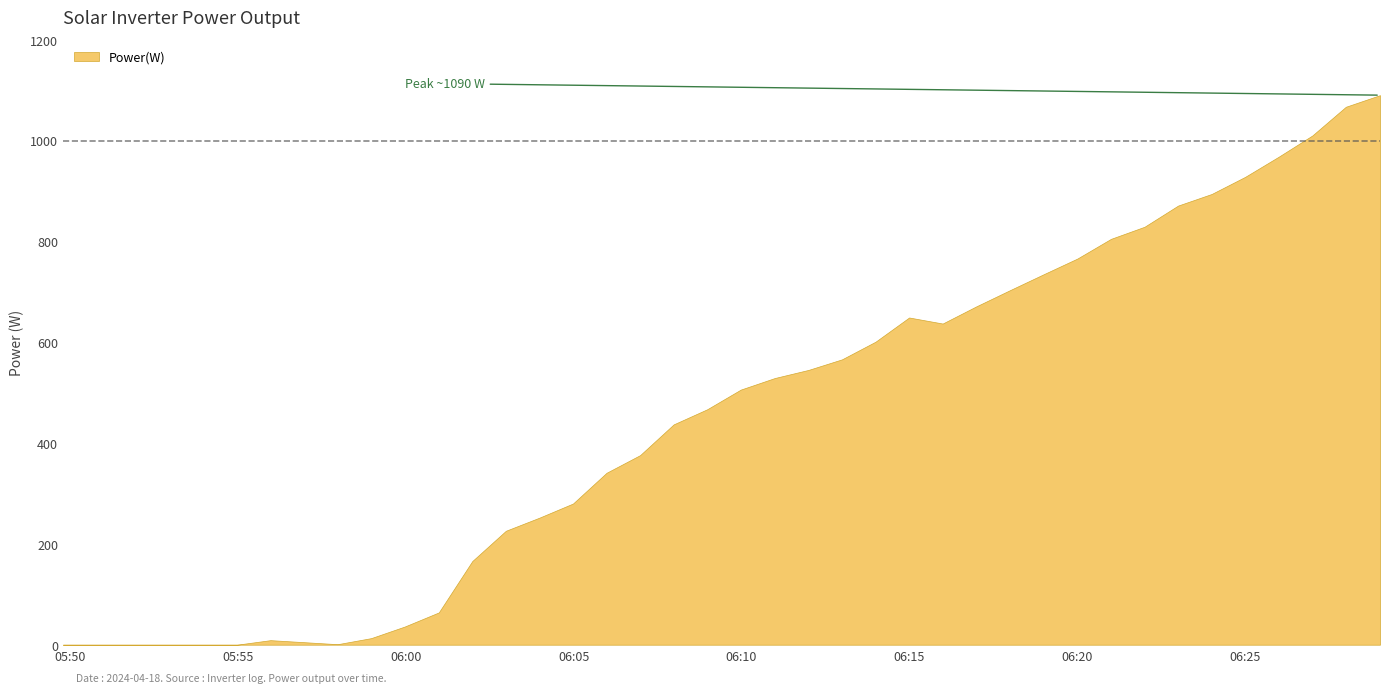

Approximately how many times larger is the value at 2024-04-18 06:21:01 compared to 2024-04-18 05:55:58?

89.4